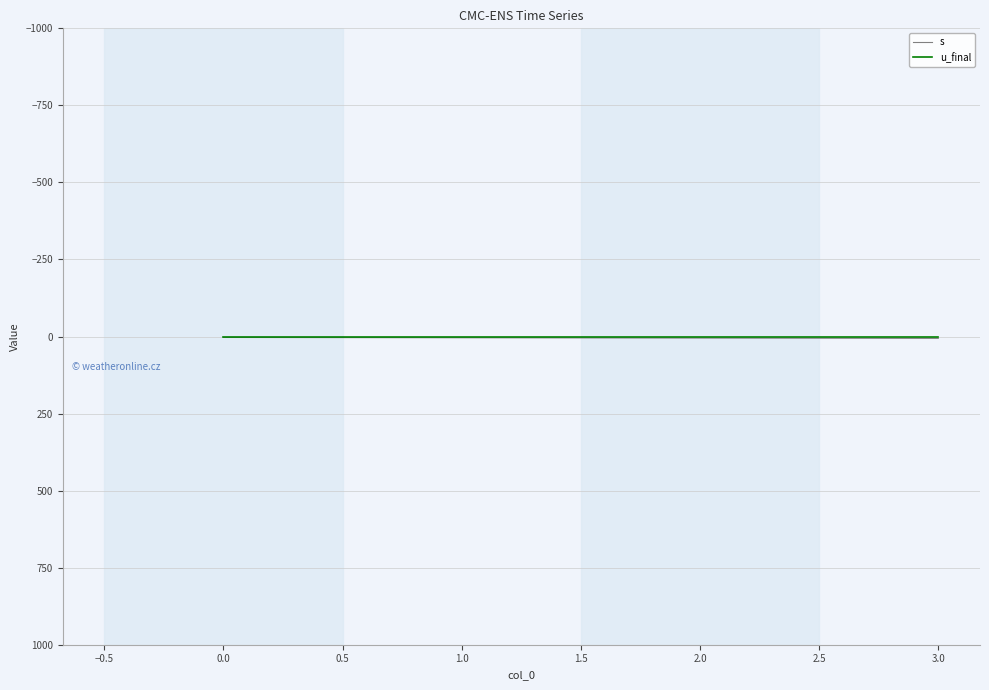

Does the chart display data point markers on the line(s)?

No